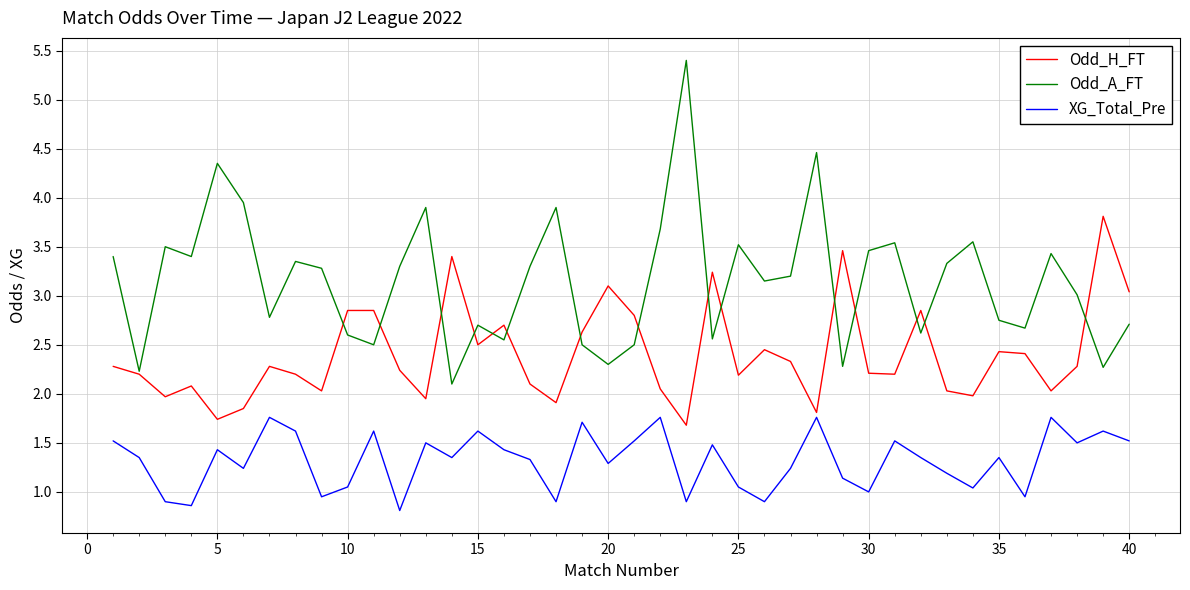

What is the minimum value for Odd_A_FT?

2.1